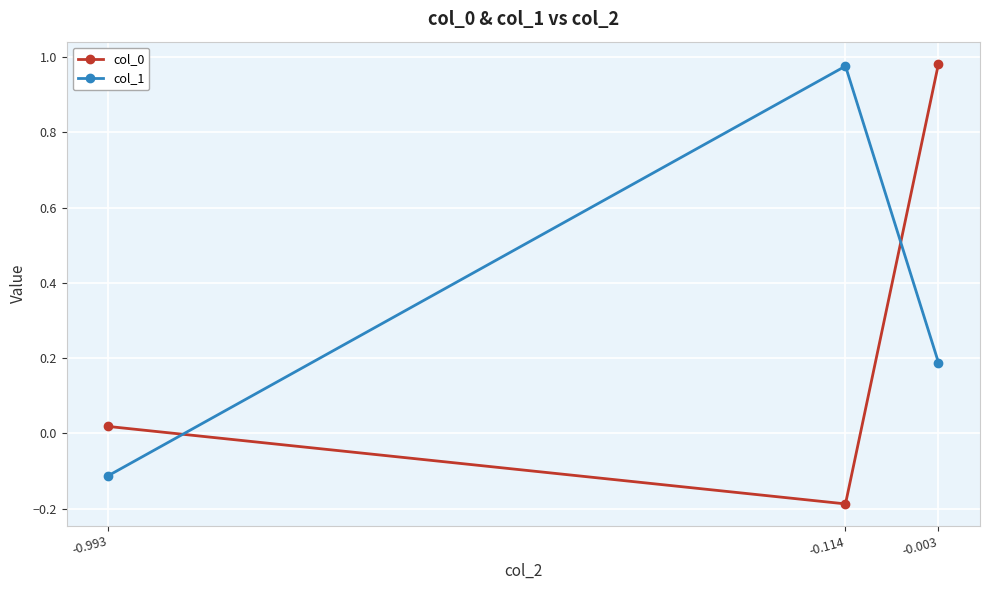

How many values in the col_1 series are below 0?

1